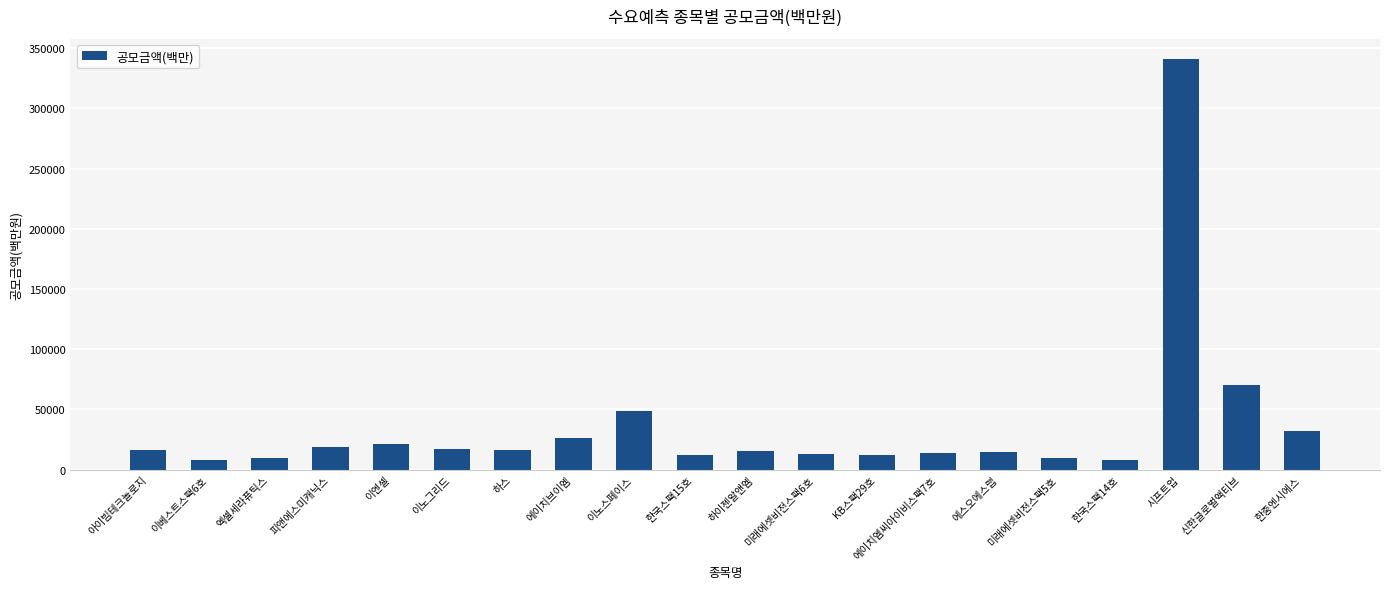

The value at 미래에셋비전스팩5호 is 9500. True or false?

True